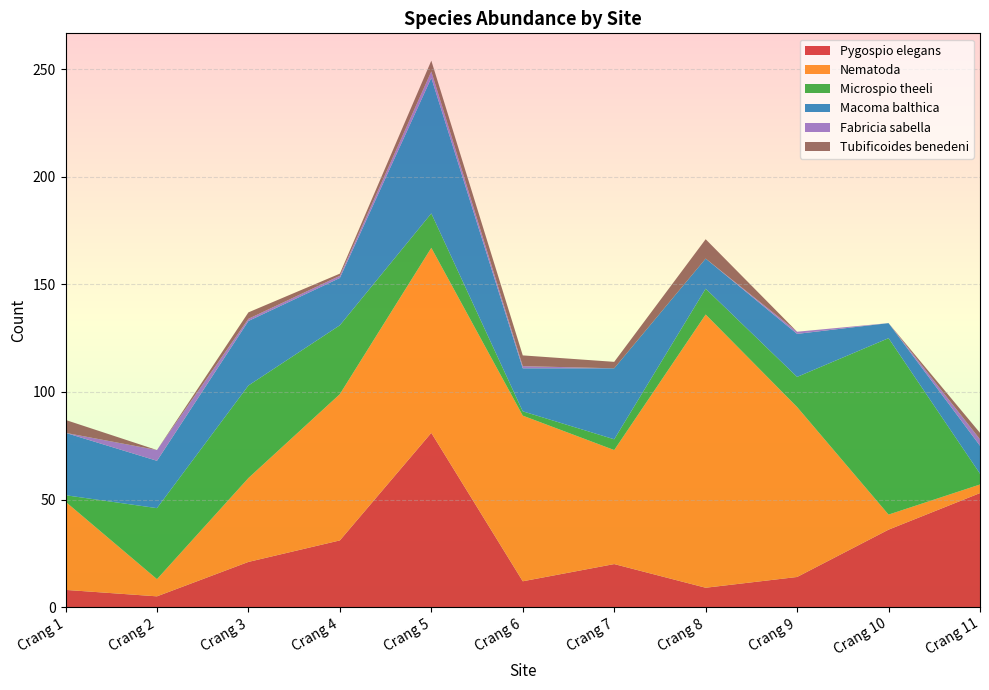

Reading right to left, list all the values displayed in this chart.

Pygospio elegans: 53	36	14	9	20	12	81	31	21	5	8
Nematoda: 4	7	79	127	53	77	86	68	39	8	41
Microspio theeli: 5	82	14	12	5	2	16	32	43	33	3
Macoma balthica: 13	7	20	14	33	20	63	22	30	22	29
Fabricia sabella: 3	0	1	0	0	1	3	1	1	5	0
Tubificoides benedeni: 3	0	0	9	3	5	5	1	3	0	6